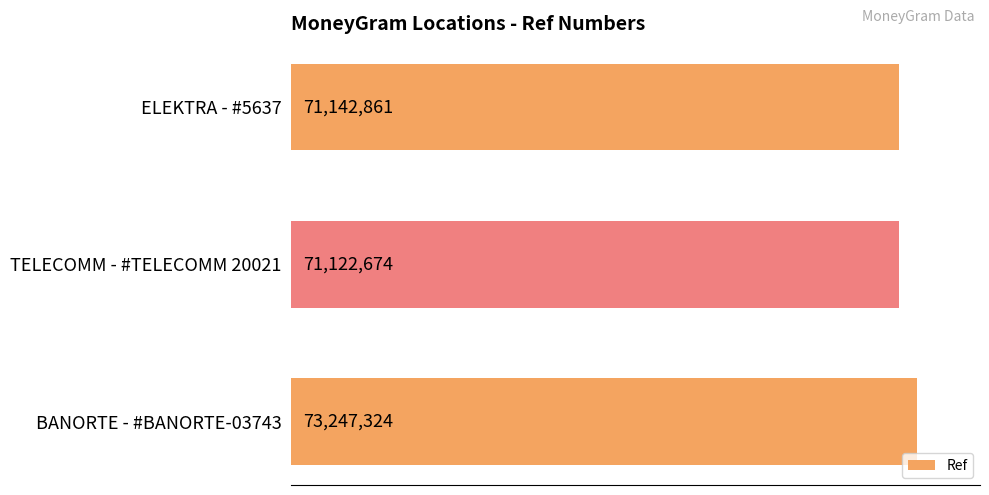

Are the bars horizontal?

Yes